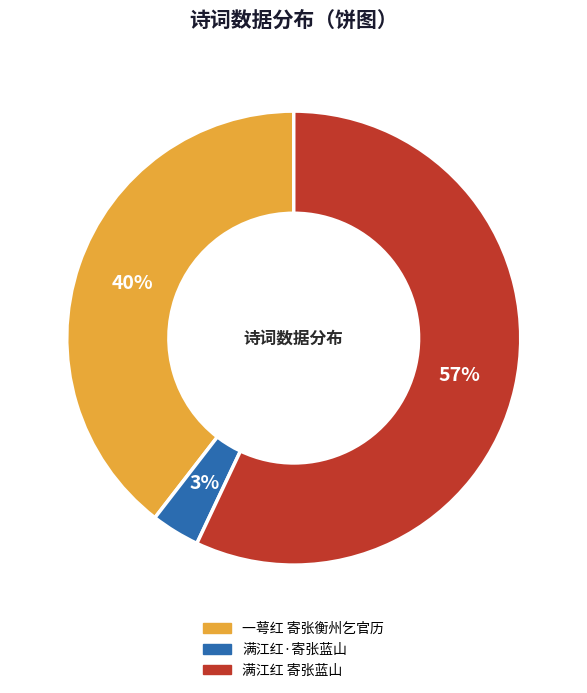

To the nearest percent, what is the difference between the largest and smallest slice percentages?

54%